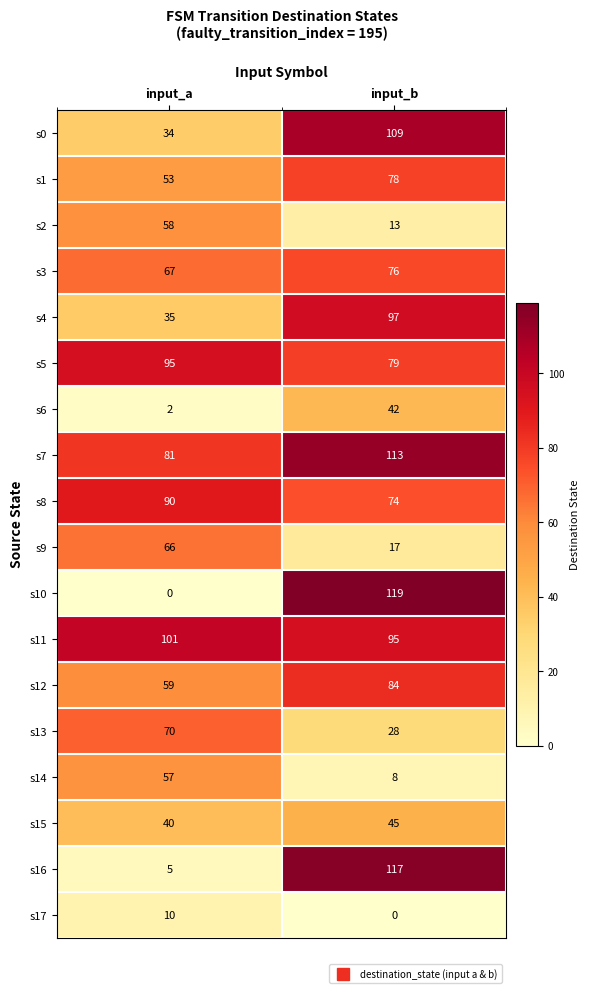

What is the difference between the maximum and minimum values in the s1 series?

25